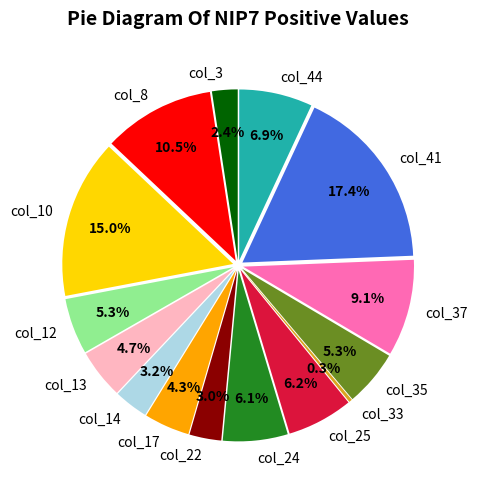

How many segments does this pie chart have?

15